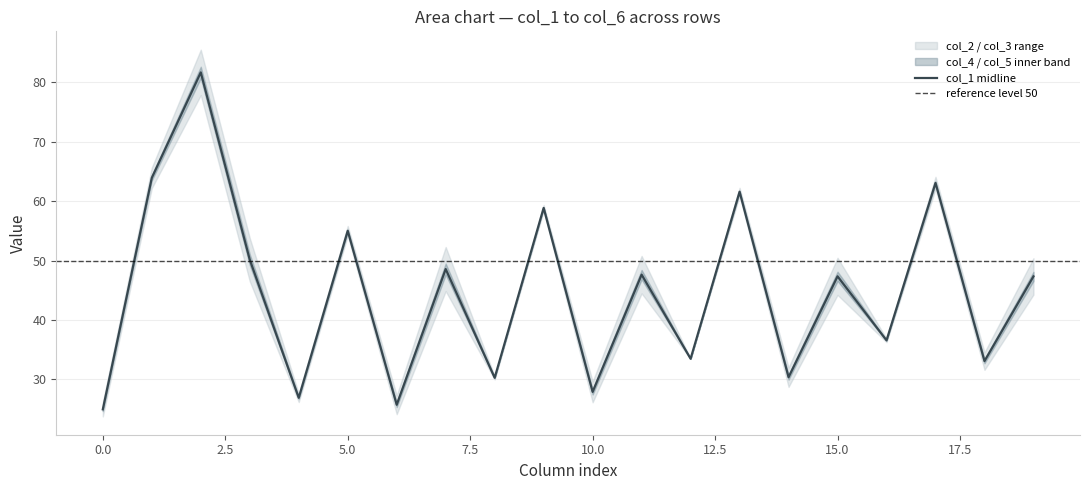

Is the value of col_5 at 1 greater than the value of col_1 at 1?

Yes